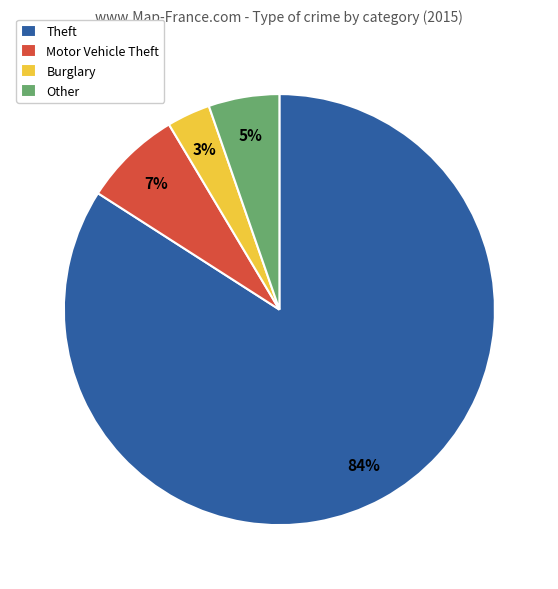

What is the majority slice?

Theft